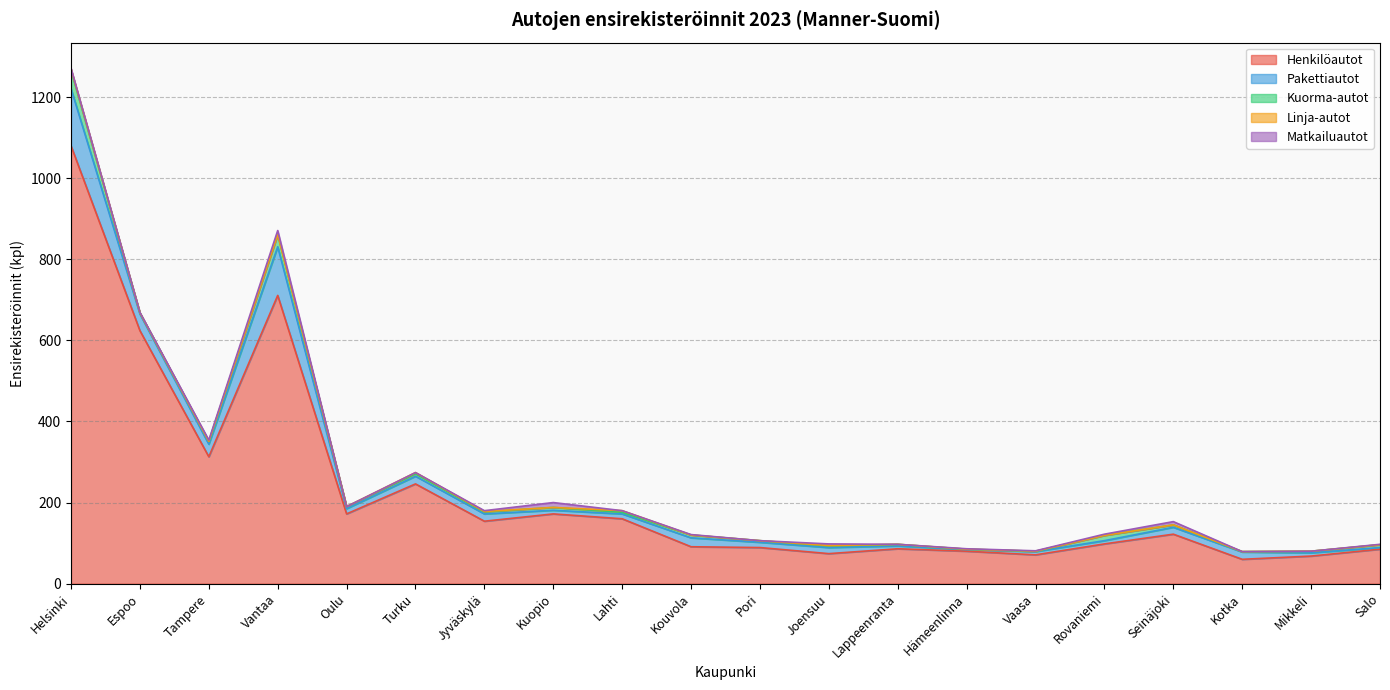

True or false: Henkilöautot has a value of 313 at Tampere.

True